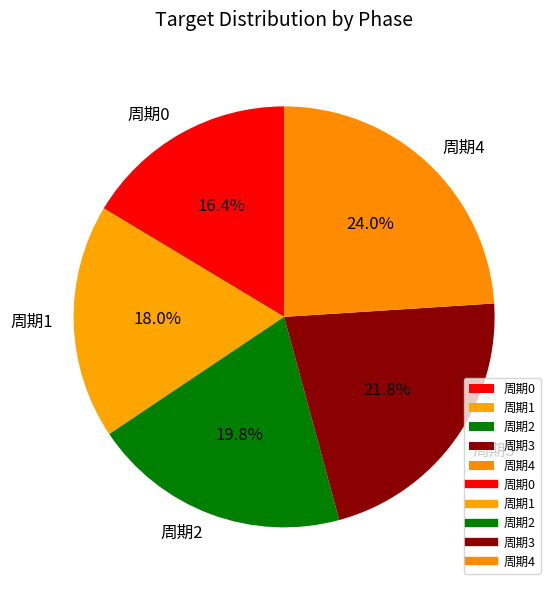

Is it true that 周期2 is 20% of the pie?

True